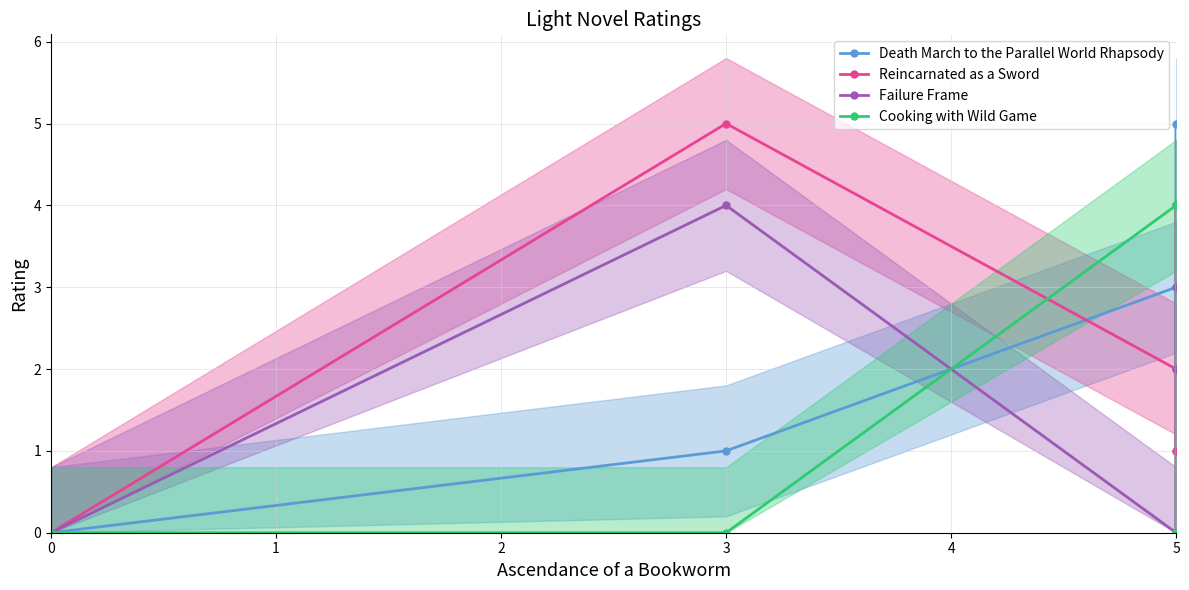

At which category does the chart reach its peak across all series?

5